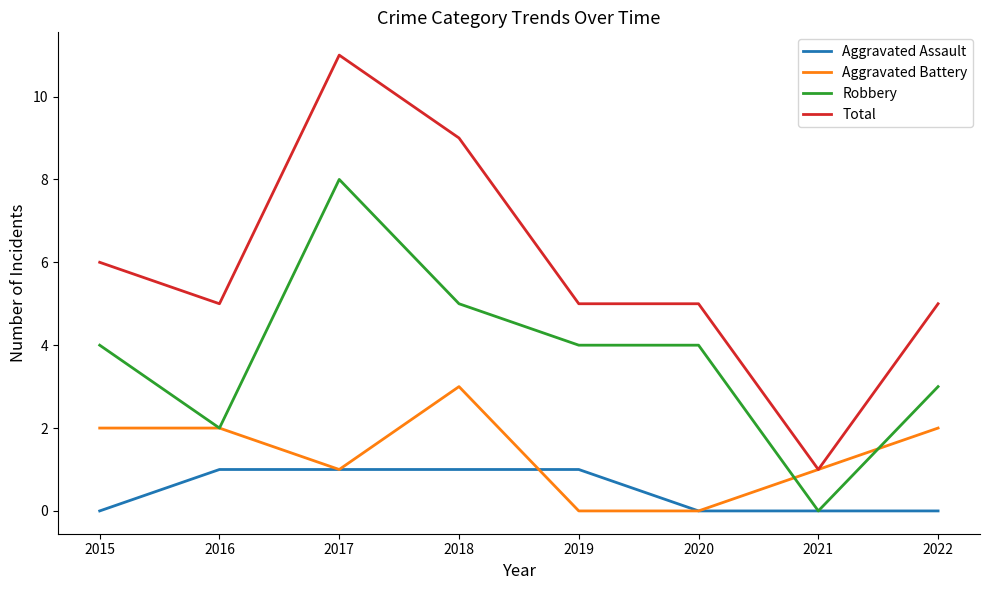

Reading right to left, transcribe all the data shown in this chart.

Aggravated Assault: 2022=0	2021=0	2020=0	2019=1	2018=1	2017=1	2016=1	2015=0
Aggravated Battery: 2022=2	2021=1	2020=0	2019=0	2018=3	2017=1	2016=2	2015=2
Robbery: 2022=3	2021=0	2020=4	2019=4	2018=5	2017=8	2016=2	2015=4
Total: 2022=5	2021=1	2020=5	2019=5	2018=9	2017=11	2016=5	2015=6